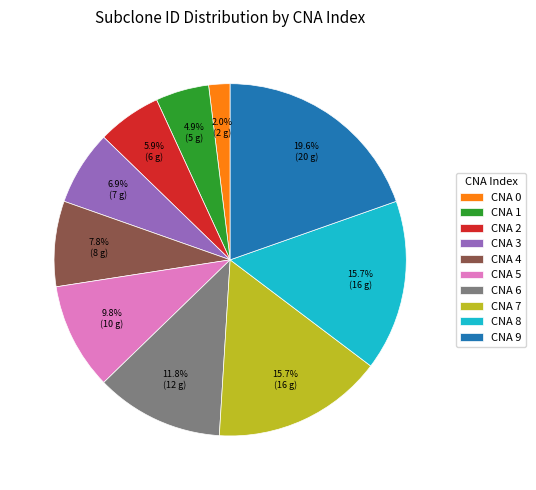

Which has a higher value, CNA 8 or CNA 1?

CNA 8